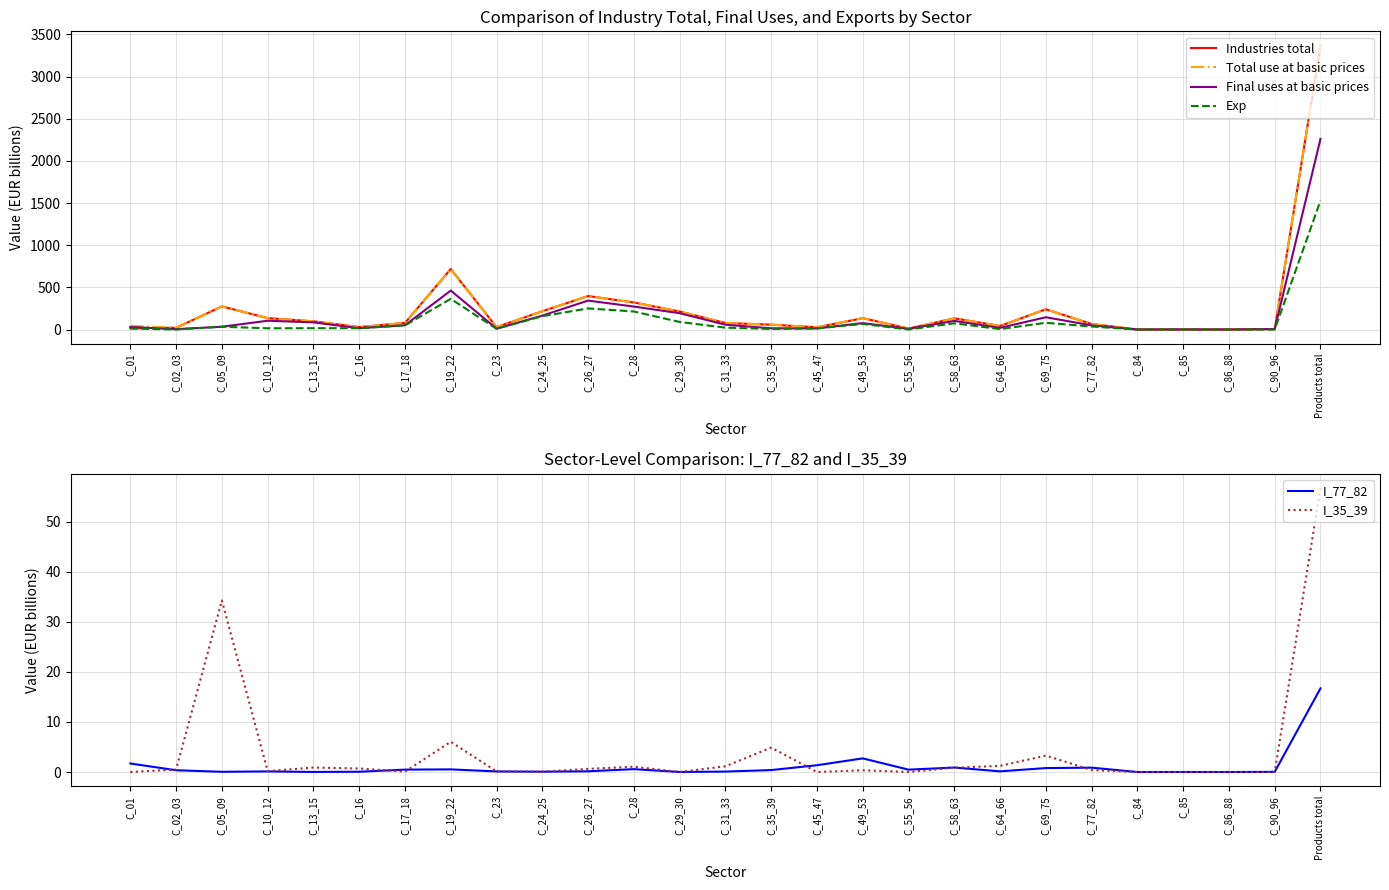

Where is the first local maximum for Exp?

C_05_09